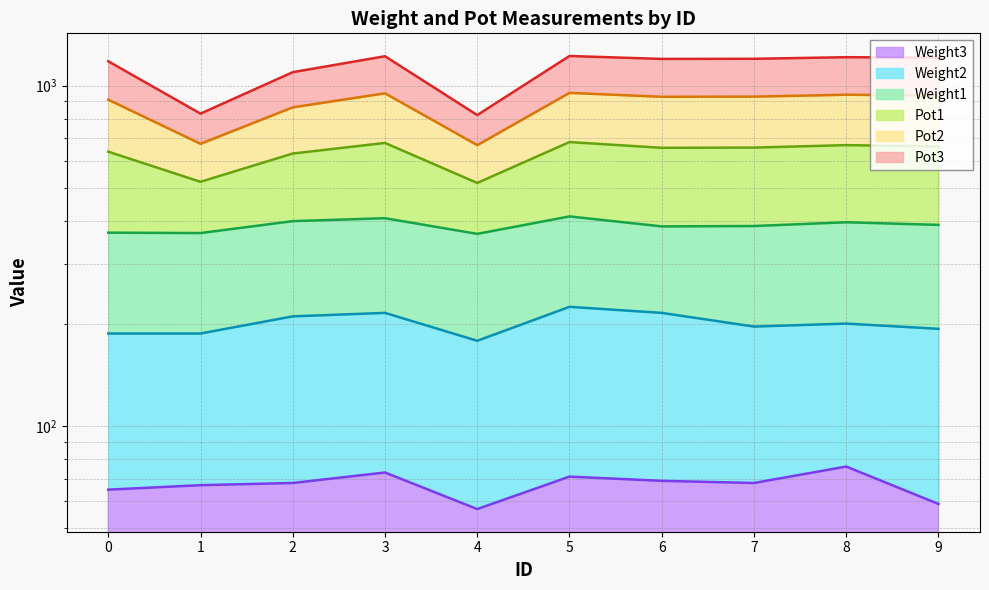

At which label is Pot2 closest to 811?

2